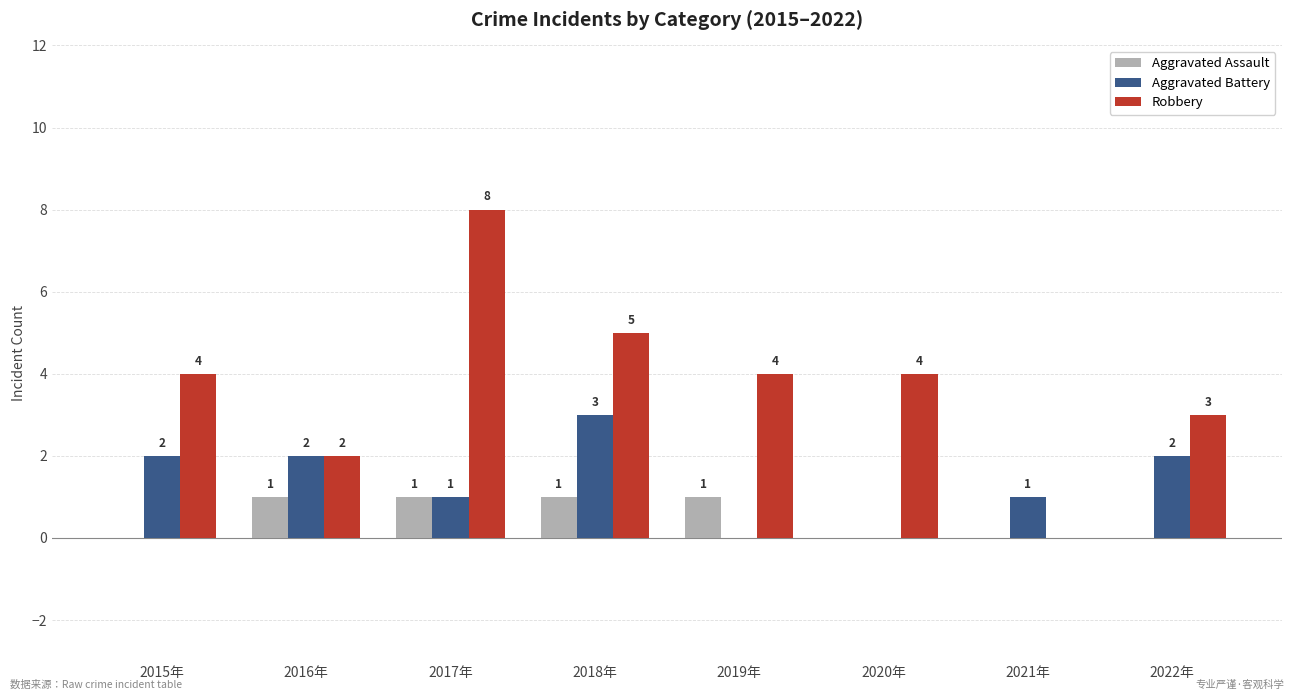

The Aggravated Battery series shows 1 at 2015年. True or false?

False